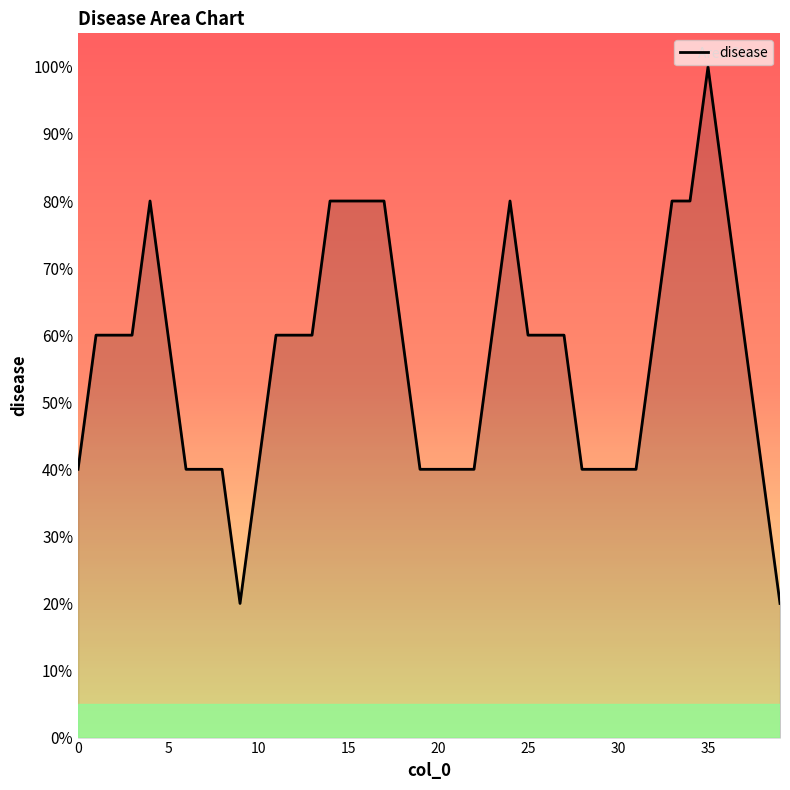

Does the chart display data point markers on the line(s)?

No